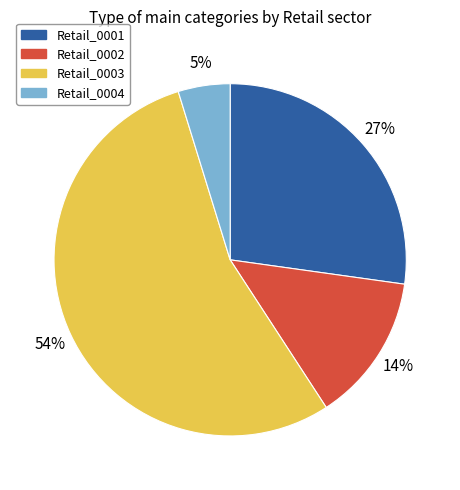

The Retail_0003 slice represents 47% of the pie. True or false?

False